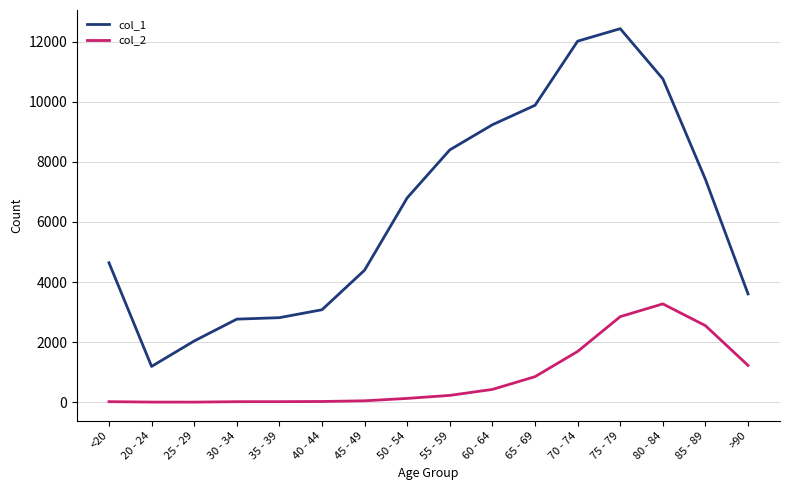

At which category is the sum across all series the highest?

75 - 79